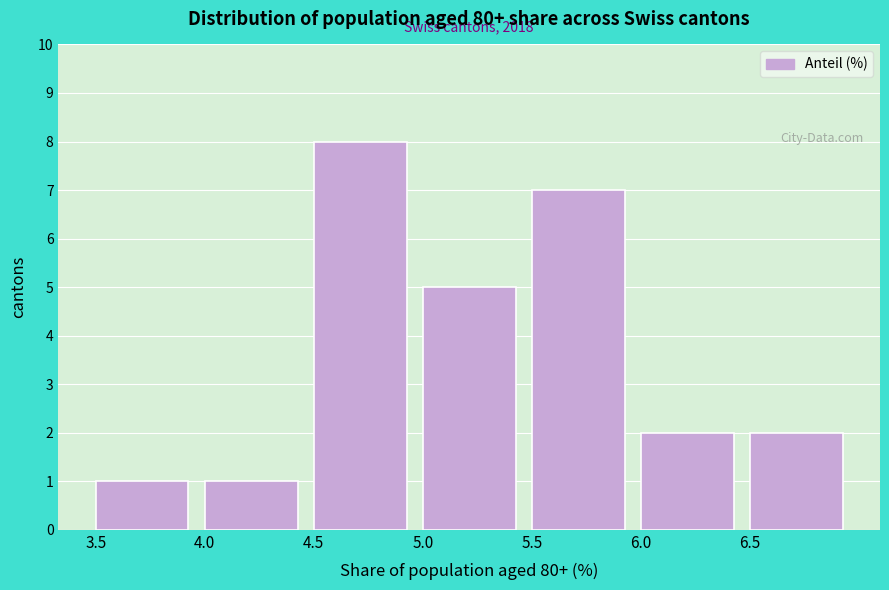

Which range on the x-axis has the tallest bar?

4.5 to 5.0